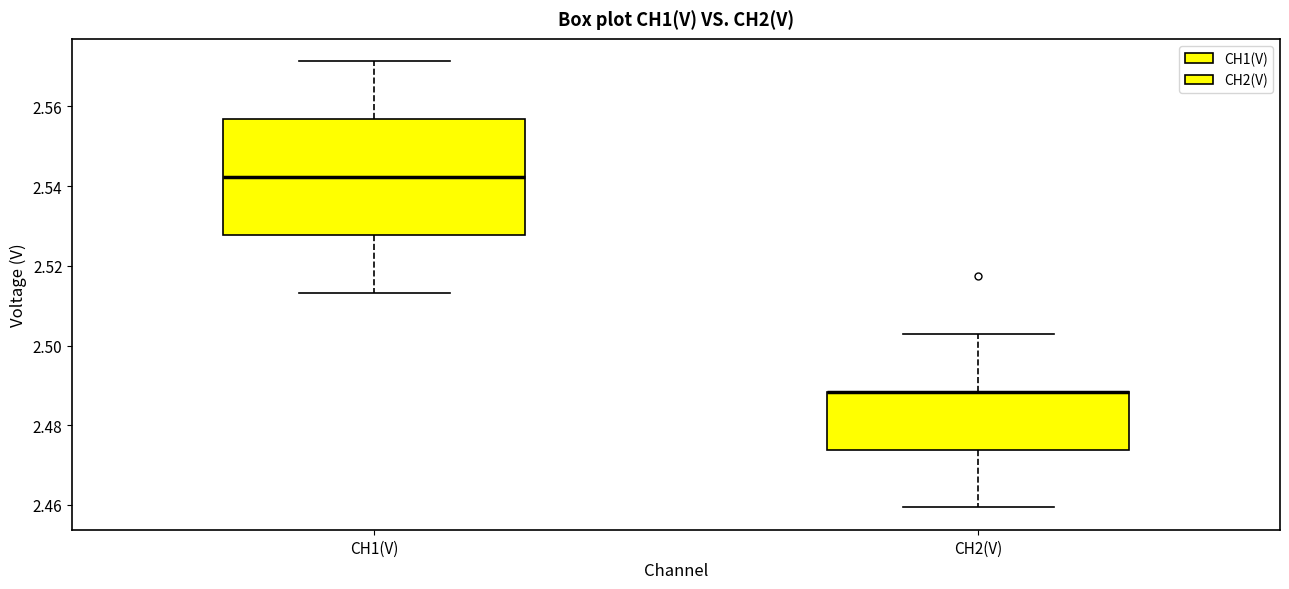

Where does the lower whisker of the box for CH2(V) end on the y-axis? The values are not printed on the chart, so give them approximately, as read against the axis.

2.460